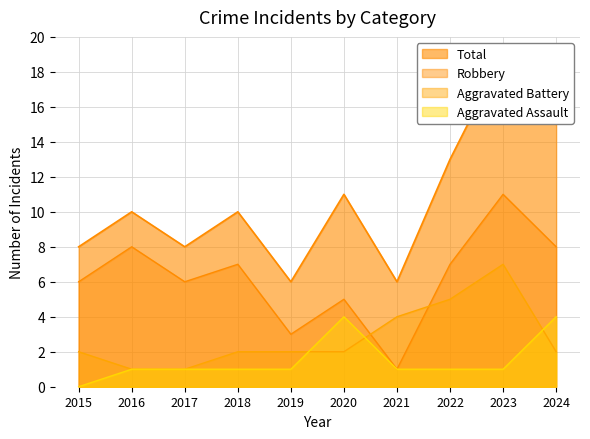

What are all the series names shown in the legend?

Aggravated Assault, Aggravated Battery, Robbery, Total